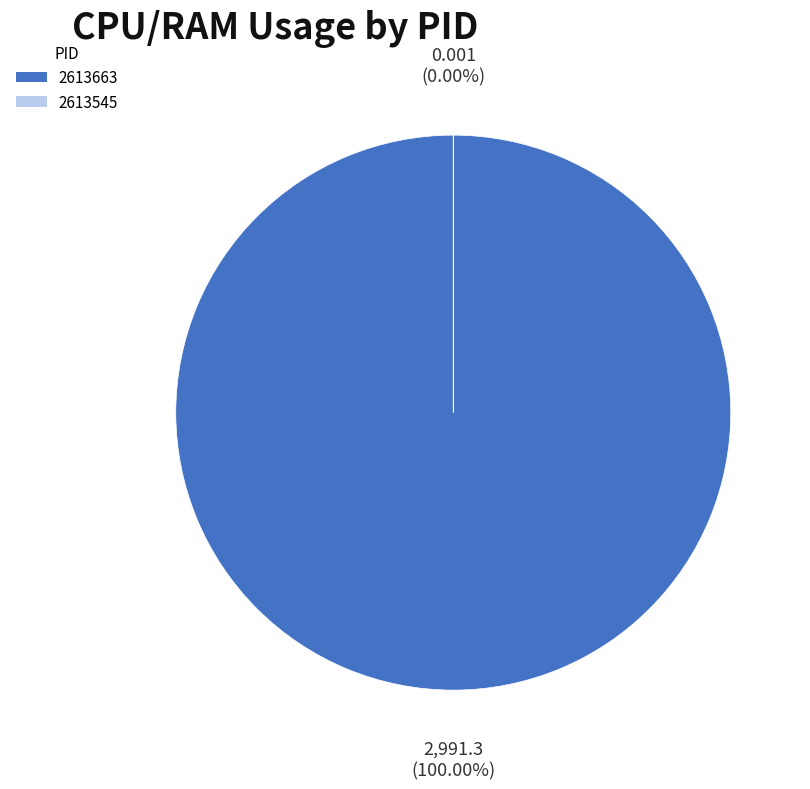

Is there a majority slice in this chart?

Yes